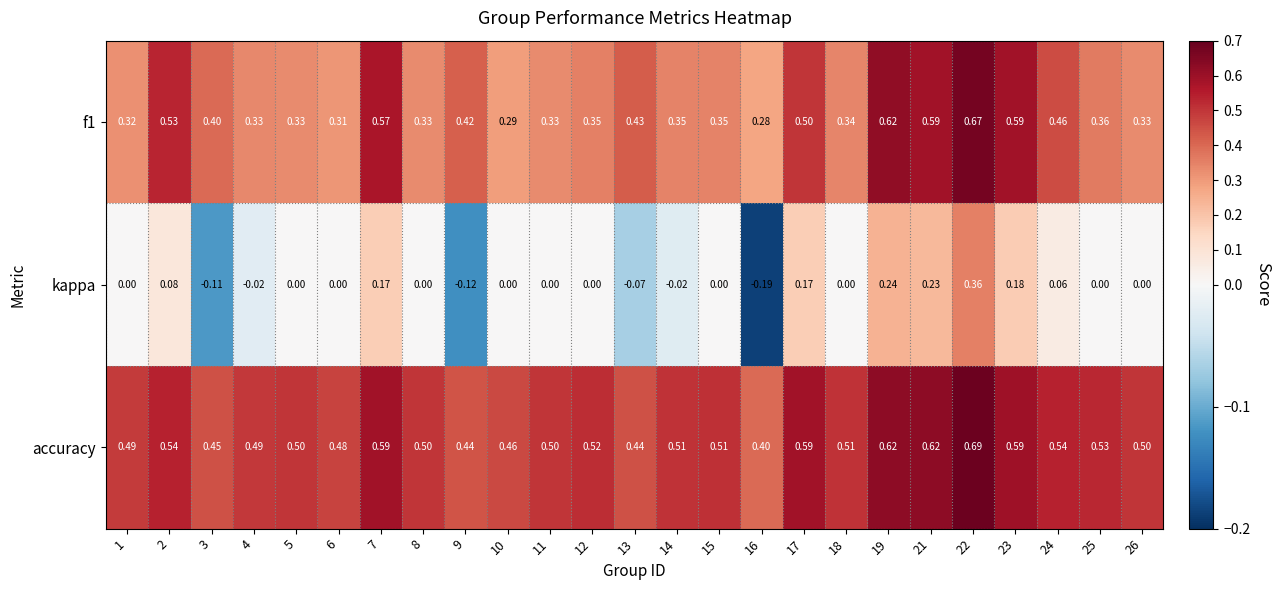

Which series has the widest spread of values?

kappa